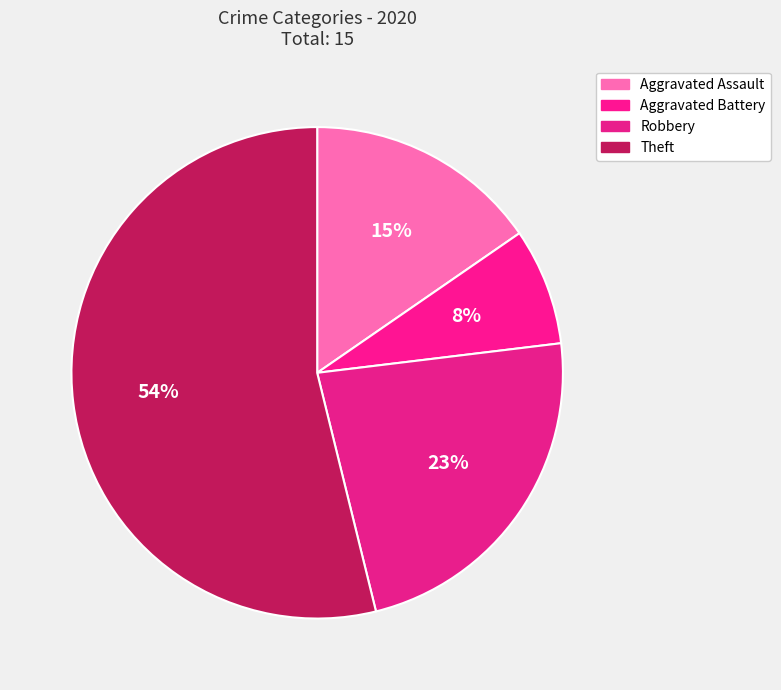

How many segments does this pie chart have?

4